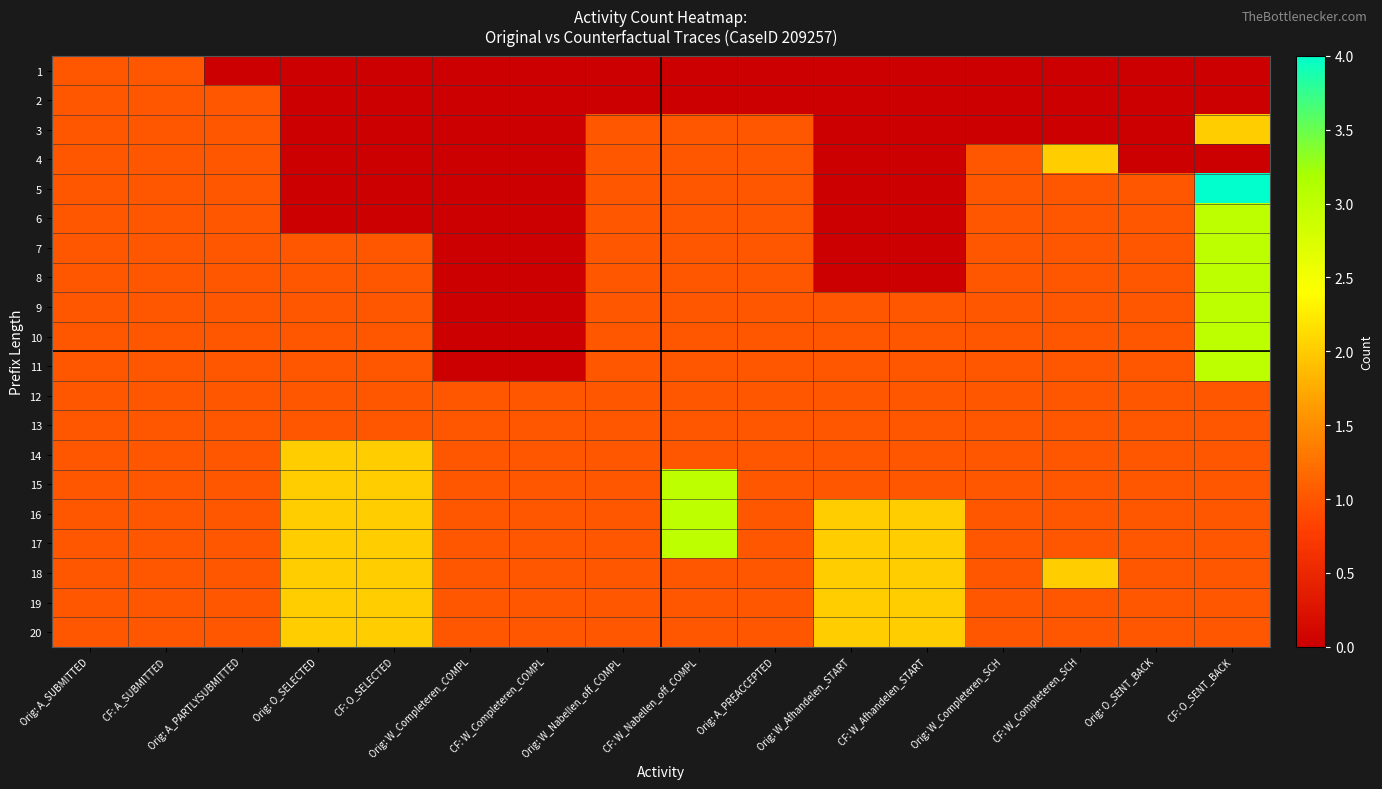

Reading right to left, transcribe all the data shown in this chart.

1: CF: O_SENT_BACK=0	Orig: O_SENT_BACK=0	CF: W_Completeren_SCH=0	Orig: W_Completeren_SCH=0	CF: W_Afhandelen_START=0	Orig: W_Afhandelen_START=0	Orig: A_PREACCEPTED=0	CF: W_Nabellen_off_COMPL=0	Orig: W_Nabellen_off_COMPL=0	CF: W_Completeren_COMPL=0	Orig: W_Completeren_COMPL=0	CF: O_SELECTED=0	Orig: O_SELECTED=0	Orig: A_PARTLYSUBMITTED=0	CF: A_SUBMITTED=1	Orig: A_SUBMITTED=1
2: CF: O_SENT_BACK=0	Orig: O_SENT_BACK=0	CF: W_Completeren_SCH=0	Orig: W_Completeren_SCH=0	CF: W_Afhandelen_START=0	Orig: W_Afhandelen_START=0	Orig: A_PREACCEPTED=0	CF: W_Nabellen_off_COMPL=0	Orig: W_Nabellen_off_COMPL=0	CF: W_Completeren_COMPL=0	Orig: W_Completeren_COMPL=0	CF: O_SELECTED=0	Orig: O_SELECTED=0	Orig: A_PARTLYSUBMITTED=1	CF: A_SUBMITTED=1	Orig: A_SUBMITTED=1
3: CF: O_SENT_BACK=2	Orig: O_SENT_BACK=0	CF: W_Completeren_SCH=0	Orig: W_Completeren_SCH=0	CF: W_Afhandelen_START=0	Orig: W_Afhandelen_START=0	Orig: A_PREACCEPTED=1	CF: W_Nabellen_off_COMPL=1	Orig: W_Nabellen_off_COMPL=1	CF: W_Completeren_COMPL=0	Orig: W_Completeren_COMPL=0	CF: O_SELECTED=0	Orig: O_SELECTED=0	Orig: A_PARTLYSUBMITTED=1	CF: A_SUBMITTED=1	Orig: A_SUBMITTED=1
4: CF: O_SENT_BACK=0	Orig: O_SENT_BACK=0	CF: W_Completeren_SCH=2	Orig: W_Completeren_SCH=1	CF: W_Afhandelen_START=0	Orig: W_Afhandelen_START=0	Orig: A_PREACCEPTED=1	CF: W_Nabellen_off_COMPL=1	Orig: W_Nabellen_off_COMPL=1	CF: W_Completeren_COMPL=0	Orig: W_Completeren_COMPL=0	CF: O_SELECTED=0	Orig: O_SELECTED=0	Orig: A_PARTLYSUBMITTED=1	CF: A_SUBMITTED=1	Orig: A_SUBMITTED=1
5: CF: O_SENT_BACK=4	Orig: O_SENT_BACK=1	CF: W_Completeren_SCH=1	Orig: W_Completeren_SCH=1	CF: W_Afhandelen_START=0	Orig: W_Afhandelen_START=0	Orig: A_PREACCEPTED=1	CF: W_Nabellen_off_COMPL=1	Orig: W_Nabellen_off_COMPL=1	CF: W_Completeren_COMPL=0	Orig: W_Completeren_COMPL=0	CF: O_SELECTED=0	Orig: O_SELECTED=0	Orig: A_PARTLYSUBMITTED=1	CF: A_SUBMITTED=1	Orig: A_SUBMITTED=1
6: CF: O_SENT_BACK=3	Orig: O_SENT_BACK=1	CF: W_Completeren_SCH=1	Orig: W_Completeren_SCH=1	CF: W_Afhandelen_START=0	Orig: W_Afhandelen_START=0	Orig: A_PREACCEPTED=1	CF: W_Nabellen_off_COMPL=1	Orig: W_Nabellen_off_COMPL=1	CF: W_Completeren_COMPL=0	Orig: W_Completeren_COMPL=0	CF: O_SELECTED=0	Orig: O_SELECTED=0	Orig: A_PARTLYSUBMITTED=1	CF: A_SUBMITTED=1	Orig: A_SUBMITTED=1
7: CF: O_SENT_BACK=3	Orig: O_SENT_BACK=1	CF: W_Completeren_SCH=1	Orig: W_Completeren_SCH=1	CF: W_Afhandelen_START=0	Orig: W_Afhandelen_START=0	Orig: A_PREACCEPTED=1	CF: W_Nabellen_off_COMPL=1	Orig: W_Nabellen_off_COMPL=1	CF: W_Completeren_COMPL=0	Orig: W_Completeren_COMPL=0	CF: O_SELECTED=1	Orig: O_SELECTED=1	Orig: A_PARTLYSUBMITTED=1	CF: A_SUBMITTED=1	Orig: A_SUBMITTED=1
8: CF: O_SENT_BACK=3	Orig: O_SENT_BACK=1	CF: W_Completeren_SCH=1	Orig: W_Completeren_SCH=1	CF: W_Afhandelen_START=0	Orig: W_Afhandelen_START=0	Orig: A_PREACCEPTED=1	CF: W_Nabellen_off_COMPL=1	Orig: W_Nabellen_off_COMPL=1	CF: W_Completeren_COMPL=0	Orig: W_Completeren_COMPL=0	CF: O_SELECTED=1	Orig: O_SELECTED=1	Orig: A_PARTLYSUBMITTED=1	CF: A_SUBMITTED=1	Orig: A_SUBMITTED=1
9: CF: O_SENT_BACK=3	Orig: O_SENT_BACK=1	CF: W_Completeren_SCH=1	Orig: W_Completeren_SCH=1	CF: W_Afhandelen_START=1	Orig: W_Afhandelen_START=1	Orig: A_PREACCEPTED=1	CF: W_Nabellen_off_COMPL=1	Orig: W_Nabellen_off_COMPL=1	CF: W_Completeren_COMPL=0	Orig: W_Completeren_COMPL=0	CF: O_SELECTED=1	Orig: O_SELECTED=1	Orig: A_PARTLYSUBMITTED=1	CF: A_SUBMITTED=1	Orig: A_SUBMITTED=1
10: CF: O_SENT_BACK=3	Orig: O_SENT_BACK=1	CF: W_Completeren_SCH=1	Orig: W_Completeren_SCH=1	CF: W_Afhandelen_START=1	Orig: W_Afhandelen_START=1	Orig: A_PREACCEPTED=1	CF: W_Nabellen_off_COMPL=1	Orig: W_Nabellen_off_COMPL=1	CF: W_Completeren_COMPL=0	Orig: W_Completeren_COMPL=0	CF: O_SELECTED=1	Orig: O_SELECTED=1	Orig: A_PARTLYSUBMITTED=1	CF: A_SUBMITTED=1	Orig: A_SUBMITTED=1
11: CF: O_SENT_BACK=3	Orig: O_SENT_BACK=1	CF: W_Completeren_SCH=1	Orig: W_Completeren_SCH=1	CF: W_Afhandelen_START=1	Orig: W_Afhandelen_START=1	Orig: A_PREACCEPTED=1	CF: W_Nabellen_off_COMPL=1	Orig: W_Nabellen_off_COMPL=1	CF: W_Completeren_COMPL=0	Orig: W_Completeren_COMPL=0	CF: O_SELECTED=1	Orig: O_SELECTED=1	Orig: A_PARTLYSUBMITTED=1	CF: A_SUBMITTED=1	Orig: A_SUBMITTED=1
12: CF: O_SENT_BACK=1	Orig: O_SENT_BACK=1	CF: W_Completeren_SCH=1	Orig: W_Completeren_SCH=1	CF: W_Afhandelen_START=1	Orig: W_Afhandelen_START=1	Orig: A_PREACCEPTED=1	CF: W_Nabellen_off_COMPL=1	Orig: W_Nabellen_off_COMPL=1	CF: W_Completeren_COMPL=1	Orig: W_Completeren_COMPL=1	CF: O_SELECTED=1	Orig: O_SELECTED=1	Orig: A_PARTLYSUBMITTED=1	CF: A_SUBMITTED=1	Orig: A_SUBMITTED=1
13: CF: O_SENT_BACK=1	Orig: O_SENT_BACK=1	CF: W_Completeren_SCH=1	Orig: W_Completeren_SCH=1	CF: W_Afhandelen_START=1	Orig: W_Afhandelen_START=1	Orig: A_PREACCEPTED=1	CF: W_Nabellen_off_COMPL=1	Orig: W_Nabellen_off_COMPL=1	CF: W_Completeren_COMPL=1	Orig: W_Completeren_COMPL=1	CF: O_SELECTED=1	Orig: O_SELECTED=1	Orig: A_PARTLYSUBMITTED=1	CF: A_SUBMITTED=1	Orig: A_SUBMITTED=1
14: CF: O_SENT_BACK=1	Orig: O_SENT_BACK=1	CF: W_Completeren_SCH=1	Orig: W_Completeren_SCH=1	CF: W_Afhandelen_START=1	Orig: W_Afhandelen_START=1	Orig: A_PREACCEPTED=1	CF: W_Nabellen_off_COMPL=1	Orig: W_Nabellen_off_COMPL=1	CF: W_Completeren_COMPL=1	Orig: W_Completeren_COMPL=1	CF: O_SELECTED=2	Orig: O_SELECTED=2	Orig: A_PARTLYSUBMITTED=1	CF: A_SUBMITTED=1	Orig: A_SUBMITTED=1
15: CF: O_SENT_BACK=1	Orig: O_SENT_BACK=1	CF: W_Completeren_SCH=1	Orig: W_Completeren_SCH=1	CF: W_Afhandelen_START=1	Orig: W_Afhandelen_START=1	Orig: A_PREACCEPTED=1	CF: W_Nabellen_off_COMPL=3	Orig: W_Nabellen_off_COMPL=1	CF: W_Completeren_COMPL=1	Orig: W_Completeren_COMPL=1	CF: O_SELECTED=2	Orig: O_SELECTED=2	Orig: A_PARTLYSUBMITTED=1	CF: A_SUBMITTED=1	Orig: A_SUBMITTED=1
16: CF: O_SENT_BACK=1	Orig: O_SENT_BACK=1	CF: W_Completeren_SCH=1	Orig: W_Completeren_SCH=1	CF: W_Afhandelen_START=2	Orig: W_Afhandelen_START=2	Orig: A_PREACCEPTED=1	CF: W_Nabellen_off_COMPL=3	Orig: W_Nabellen_off_COMPL=1	CF: W_Completeren_COMPL=1	Orig: W_Completeren_COMPL=1	CF: O_SELECTED=2	Orig: O_SELECTED=2	Orig: A_PARTLYSUBMITTED=1	CF: A_SUBMITTED=1	Orig: A_SUBMITTED=1
17: CF: O_SENT_BACK=1	Orig: O_SENT_BACK=1	CF: W_Completeren_SCH=1	Orig: W_Completeren_SCH=1	CF: W_Afhandelen_START=2	Orig: W_Afhandelen_START=2	Orig: A_PREACCEPTED=1	CF: W_Nabellen_off_COMPL=3	Orig: W_Nabellen_off_COMPL=1	CF: W_Completeren_COMPL=1	Orig: W_Completeren_COMPL=1	CF: O_SELECTED=2	Orig: O_SELECTED=2	Orig: A_PARTLYSUBMITTED=1	CF: A_SUBMITTED=1	Orig: A_SUBMITTED=1
18: CF: O_SENT_BACK=1	Orig: O_SENT_BACK=1	CF: W_Completeren_SCH=2	Orig: W_Completeren_SCH=1	CF: W_Afhandelen_START=2	Orig: W_Afhandelen_START=2	Orig: A_PREACCEPTED=1	CF: W_Nabellen_off_COMPL=1	Orig: W_Nabellen_off_COMPL=1	CF: W_Completeren_COMPL=1	Orig: W_Completeren_COMPL=1	CF: O_SELECTED=2	Orig: O_SELECTED=2	Orig: A_PARTLYSUBMITTED=1	CF: A_SUBMITTED=1	Orig: A_SUBMITTED=1
19: CF: O_SENT_BACK=1	Orig: O_SENT_BACK=1	CF: W_Completeren_SCH=1	Orig: W_Completeren_SCH=1	CF: W_Afhandelen_START=2	Orig: W_Afhandelen_START=2	Orig: A_PREACCEPTED=1	CF: W_Nabellen_off_COMPL=1	Orig: W_Nabellen_off_COMPL=1	CF: W_Completeren_COMPL=1	Orig: W_Completeren_COMPL=1	CF: O_SELECTED=2	Orig: O_SELECTED=2	Orig: A_PARTLYSUBMITTED=1	CF: A_SUBMITTED=1	Orig: A_SUBMITTED=1
20: CF: O_SENT_BACK=1	Orig: O_SENT_BACK=1	CF: W_Completeren_SCH=1	Orig: W_Completeren_SCH=1	CF: W_Afhandelen_START=2	Orig: W_Afhandelen_START=2	Orig: A_PREACCEPTED=1	CF: W_Nabellen_off_COMPL=1	Orig: W_Nabellen_off_COMPL=1	CF: W_Completeren_COMPL=1	Orig: W_Completeren_COMPL=1	CF: O_SELECTED=2	Orig: O_SELECTED=2	Orig: A_PARTLYSUBMITTED=1	CF: A_SUBMITTED=1	Orig: A_SUBMITTED=1